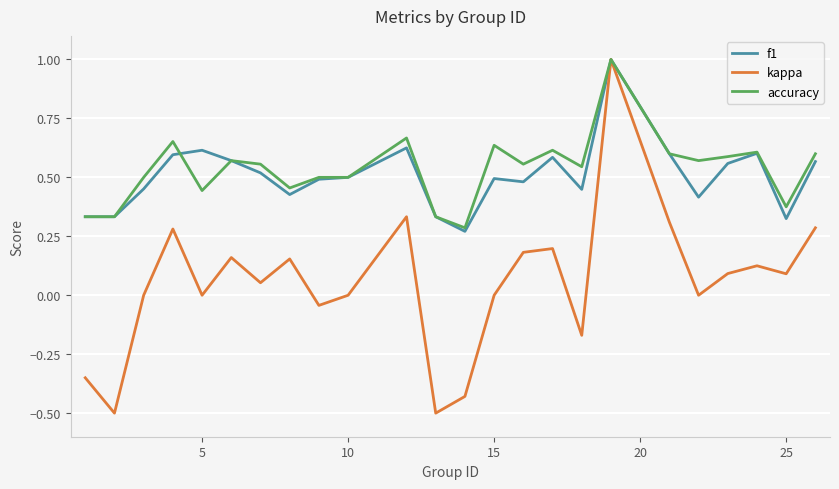

In f1, how many points are higher than both neighbors (excluding endpoints)?

6